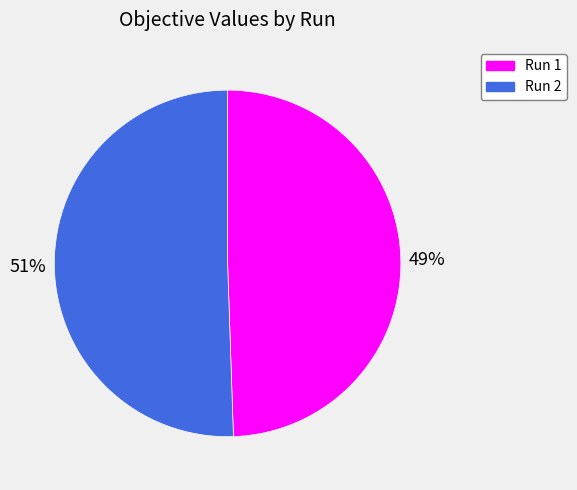

Combined, do Run 2 and Run 1 account for over 50%?

Yes